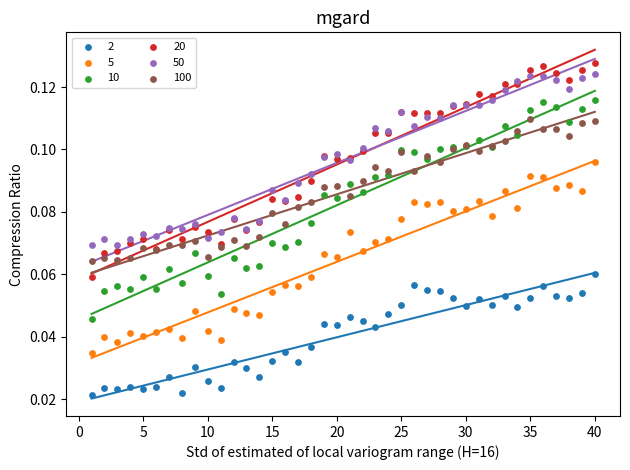

What is the X range (max minus min) for the scatter plot?

39.0